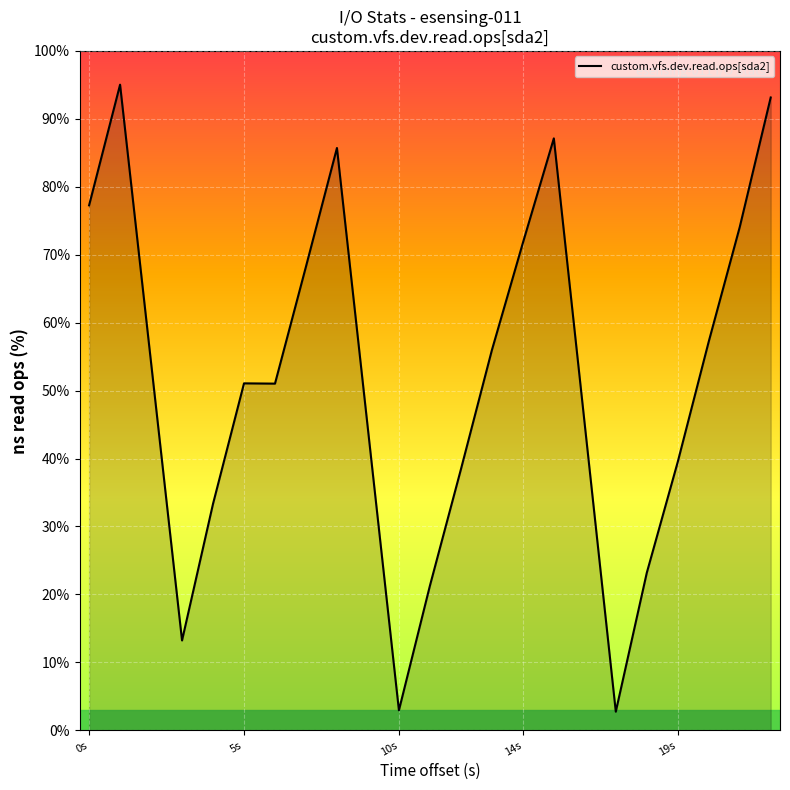

What is the smallest value displayed?

2.7